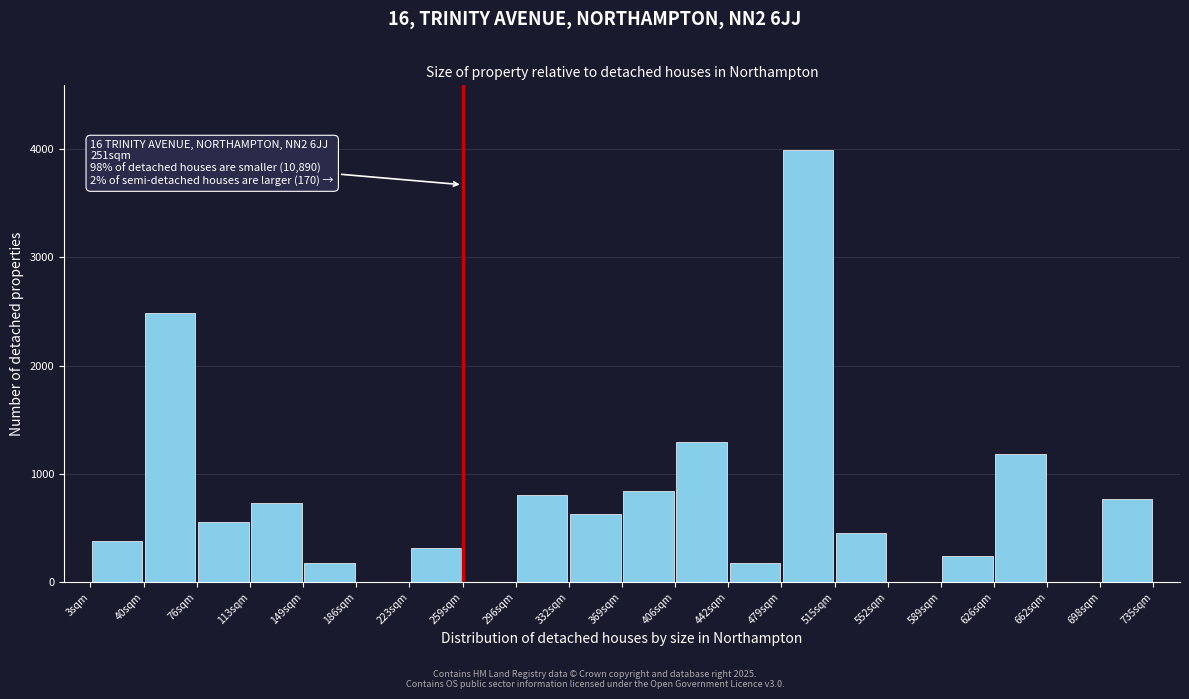

Over which range of the x-axis is the bar tallest?

481 to 518